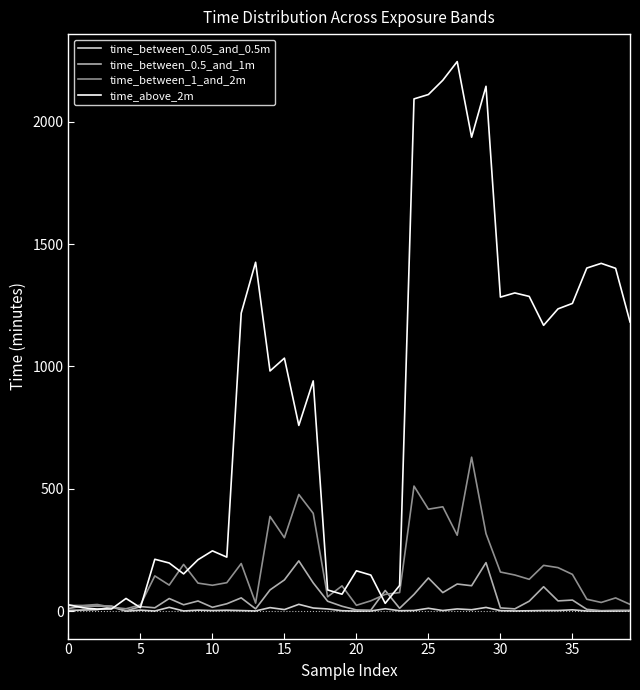

Which series has the widest spread of values?

time_above_2m